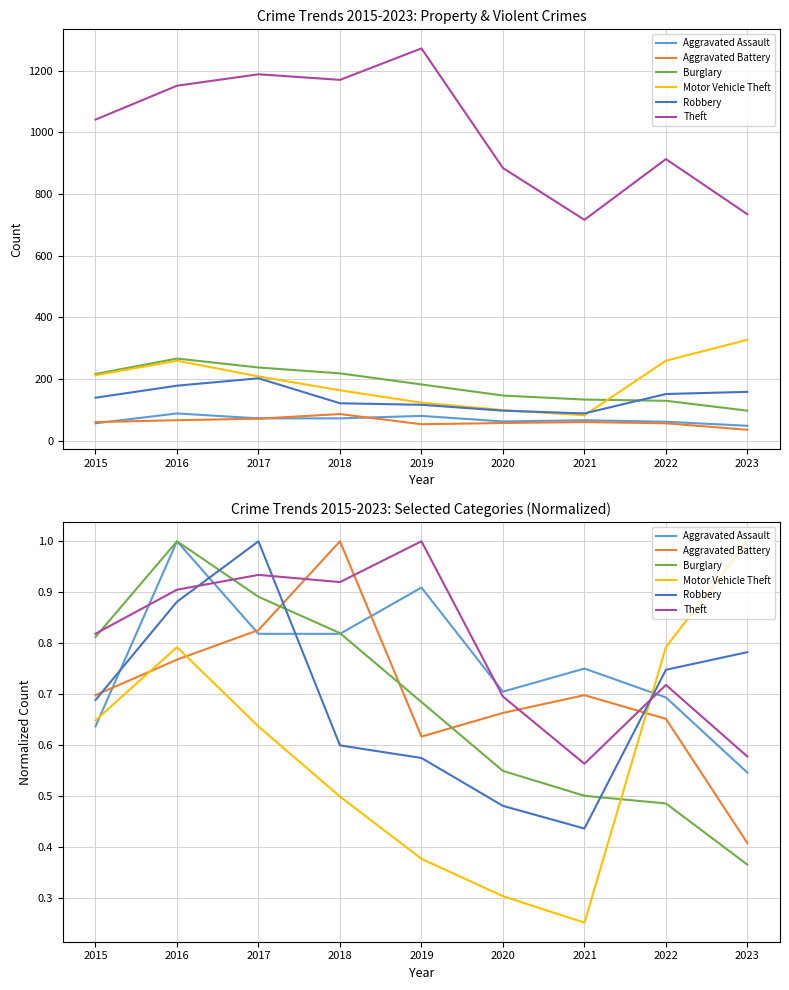

Reading right to left, what are all the values shown in this chart?

Aggravated Assault: 0.5	0.7	0.8	0.7	0.9	0.8	0.8	1.0	0.6
Aggravated Battery: 0.4	0.7	0.7	0.7	0.6	1.0	0.8	0.8	0.7
Burglary: 0.4	0.5	0.5	0.5	0.7	0.8	0.9	1.0	0.8
Motor Vehicle Theft: 1.0	0.8	0.3	0.3	0.4	0.5	0.6	0.8	0.6
Robbery: 0.8	0.7	0.4	0.5	0.6	0.6	1.0	0.9	0.7
Theft: 0.6	0.7	0.6	0.7	1.0	0.9	0.9	0.9	0.8